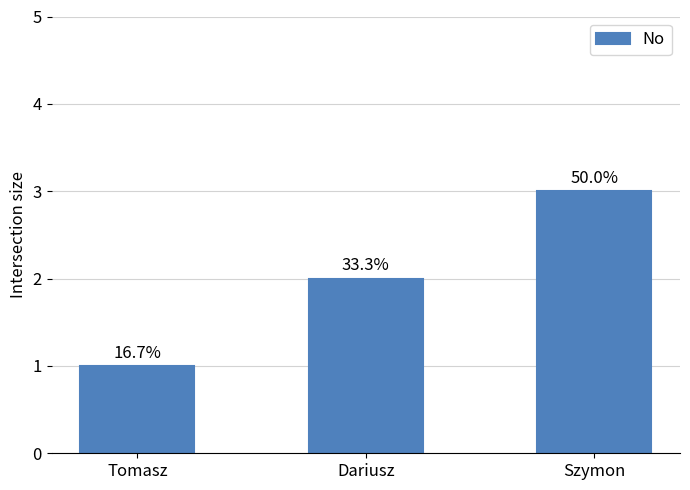

Are the bars horizontal?

No